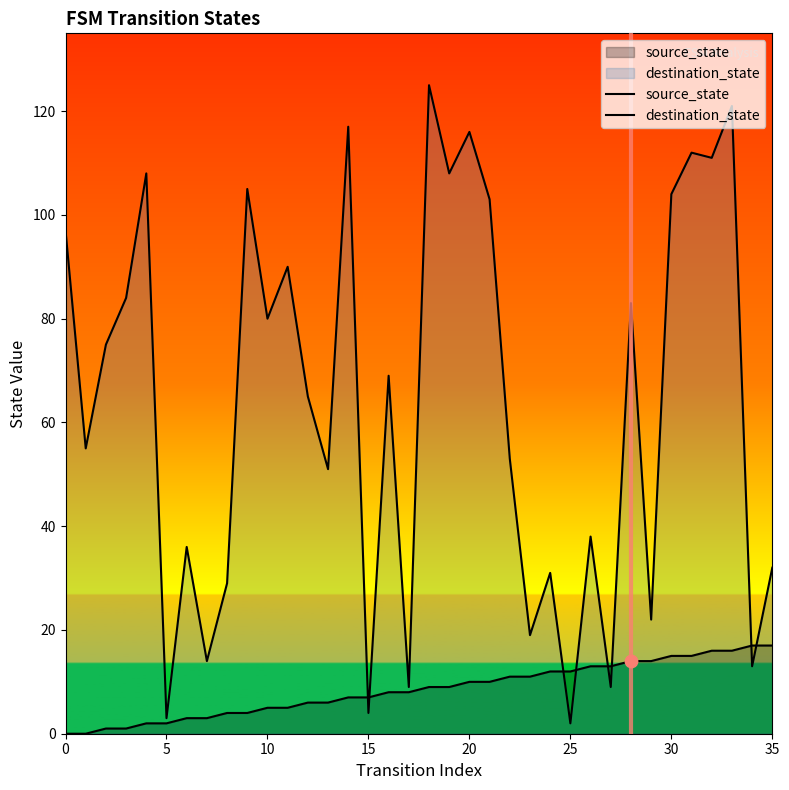

At how many categories does at least one series exceed 80?

15